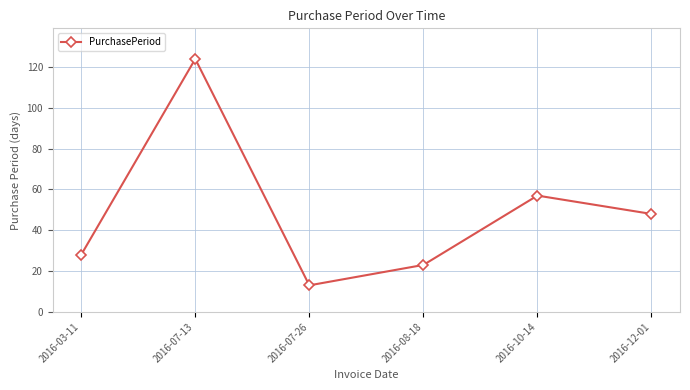

At which label is the value closest to 68?

2016-10-14